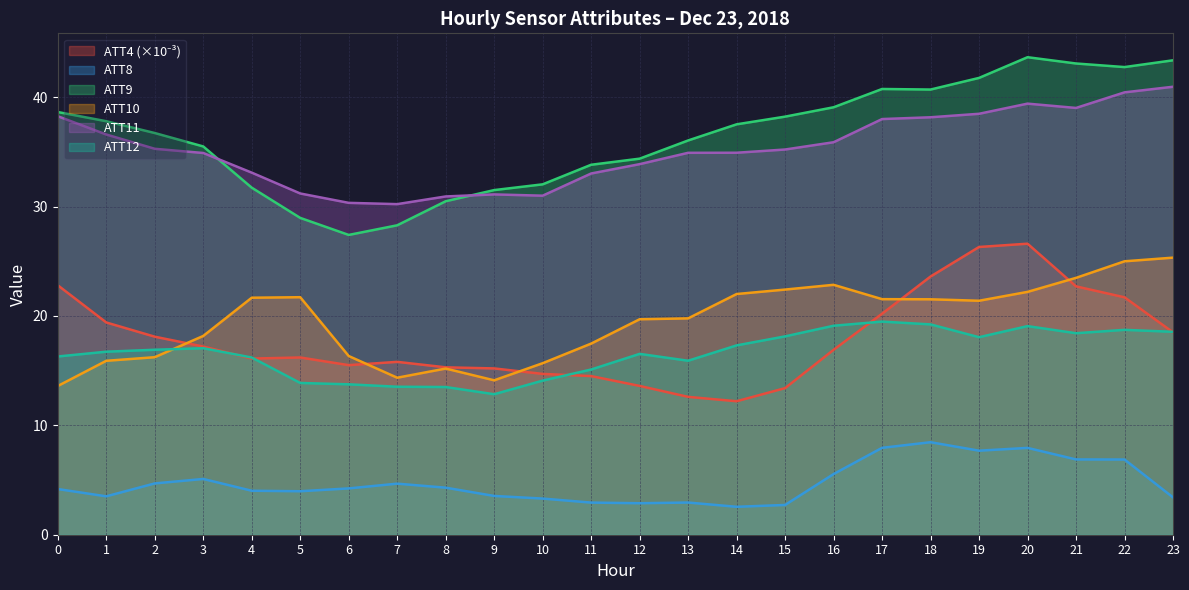

What is the value of the ATT8 point at the 11th from the left?

3.3